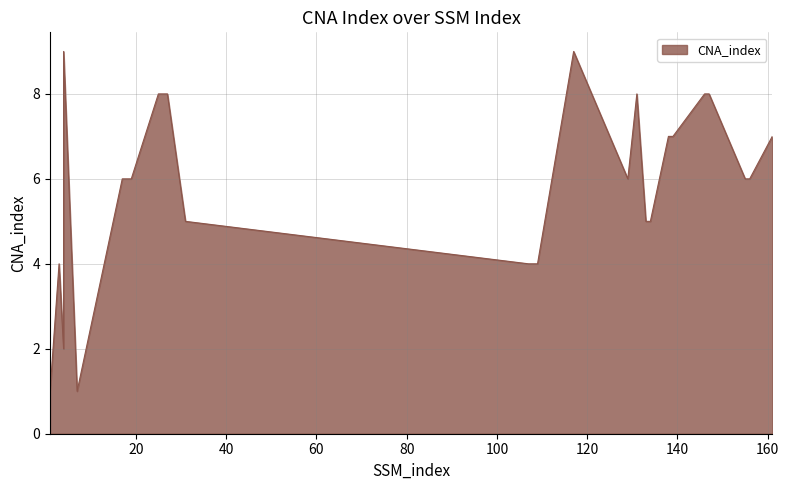

Which label corresponds to the largest value in the chart?

4